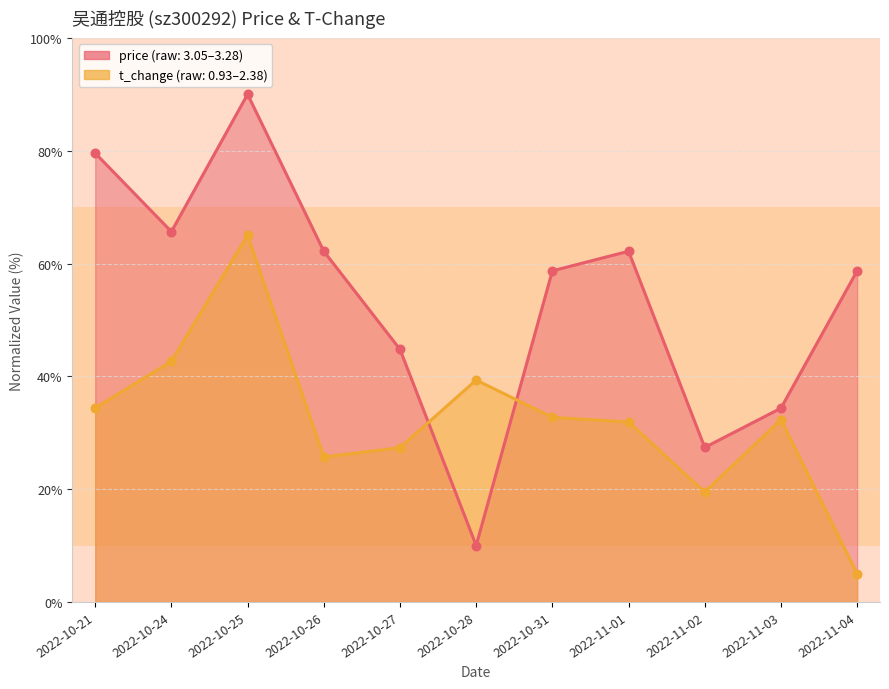

Which series has the largest total across all categories?

price